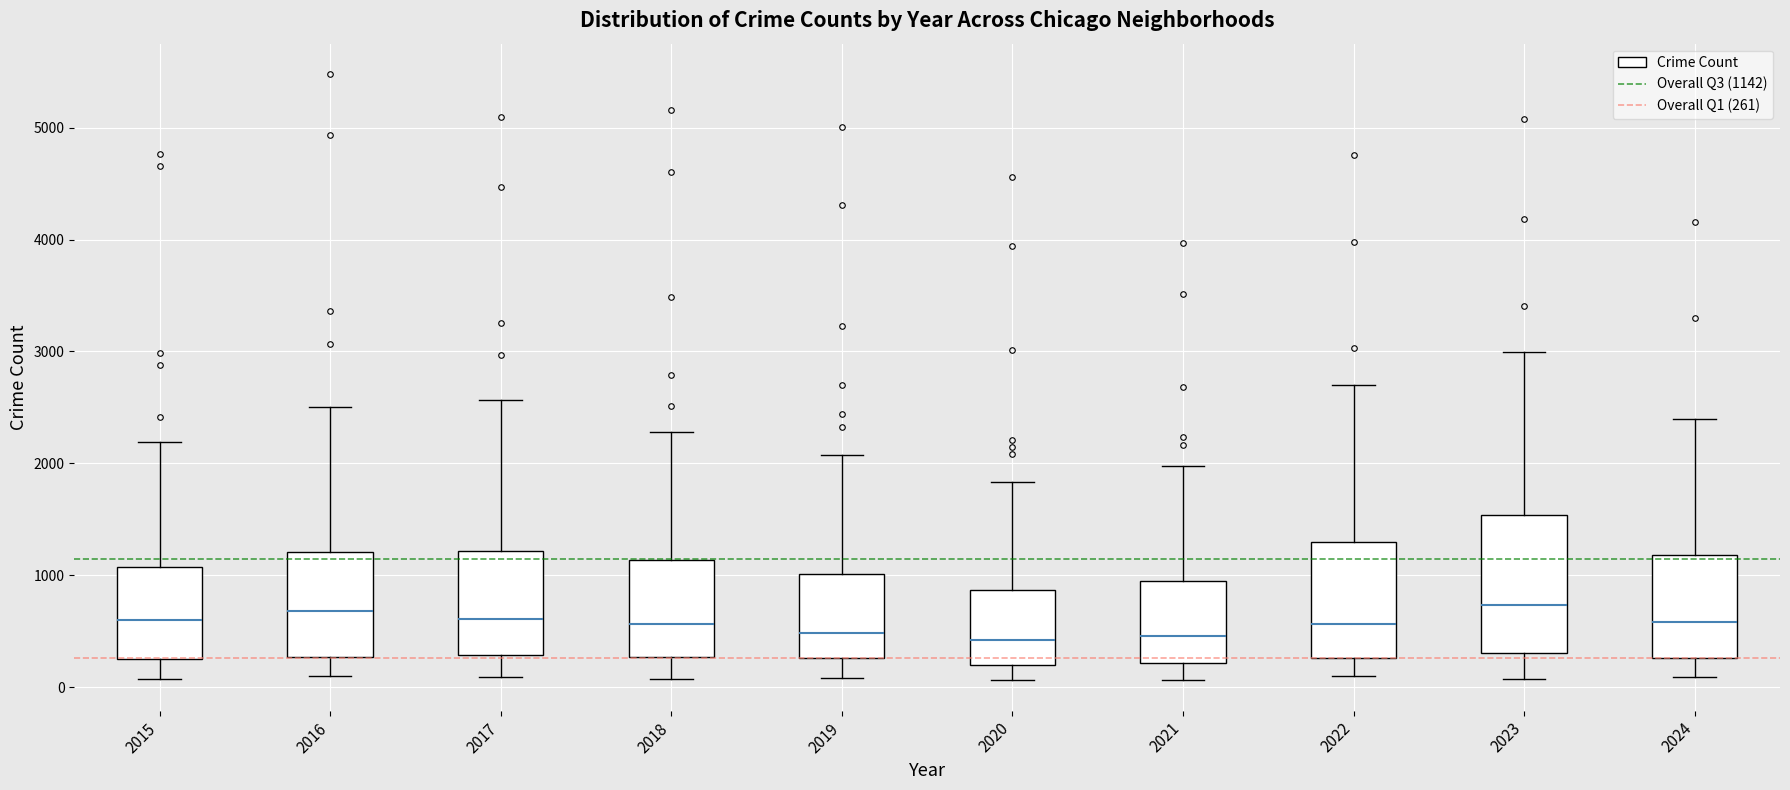

Reading left to right, read every box against the y-axis: the position of its median line, the range the box covers, and the ends of its whiskers. The values are not printed on the chart, so give them approximately, as read against the axis.

2015: median 600, box 300 to 1100, whiskers 100 to 2200
2016: median 700, box 300 to 1200, whiskers 100 to 2500
2017: median 600, box 300 to 1200, whiskers 100 to 2600
2018: median 600, box 300 to 1100, whiskers 100 to 2300
2019: median 500, box 300 to 1000, whiskers 100 to 2100
2020: median 400, box 200 to 900, whiskers 100 to 1800
2021: median 500, box 200 to 900, whiskers 100 to 2000
2022: median 600, box 300 to 1300, whiskers 100 to 2700
2023: median 700, box 300 to 1500, whiskers 100 to 3000
2024: median 600, box 300 to 1200, whiskers 100 to 2400